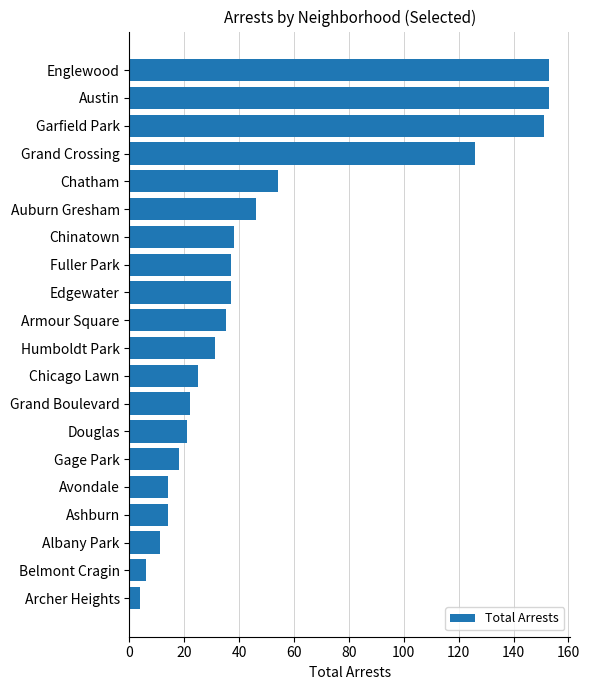

At which label is the value closest to 78?

Chatham